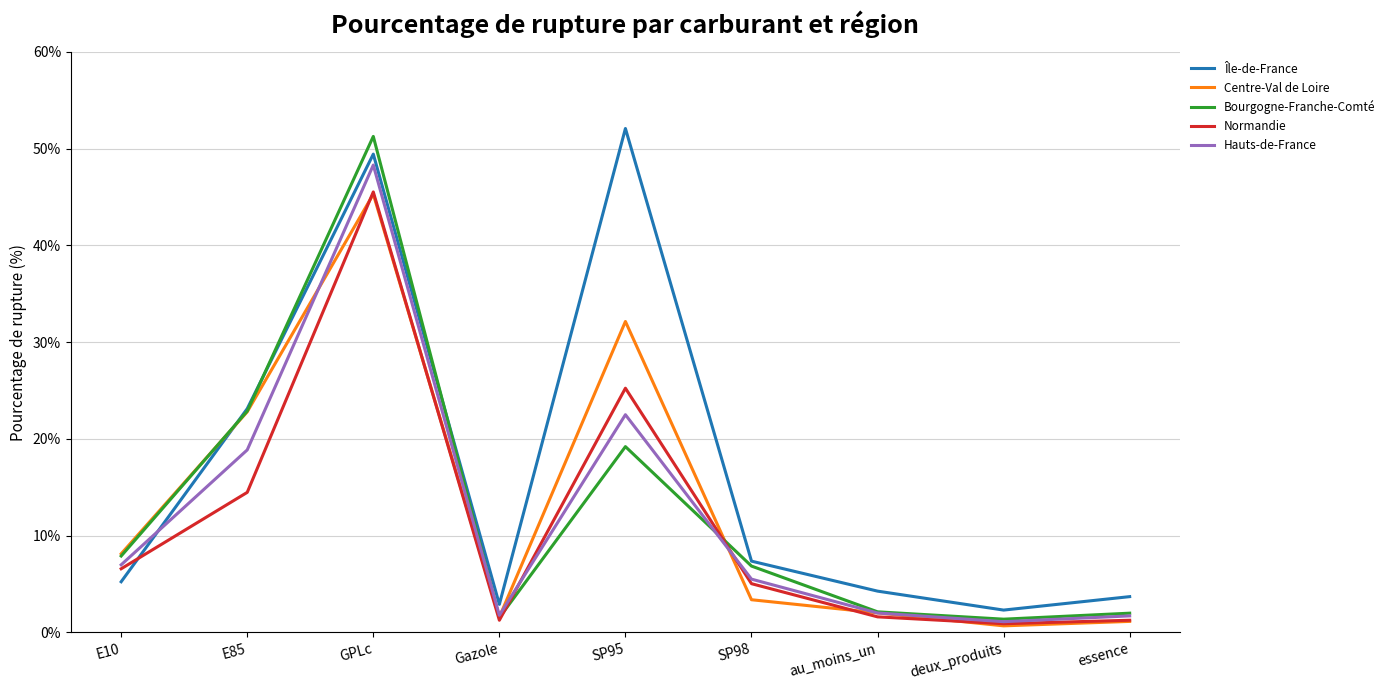

Which series has the largest total across all categories?

Île-de-France